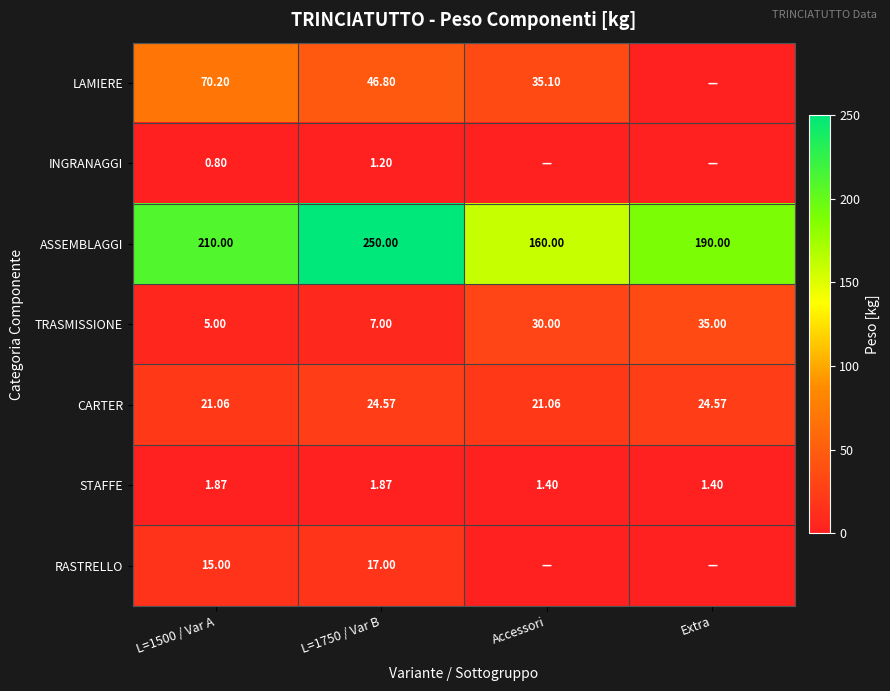

Count the number of data series in this chart.

7